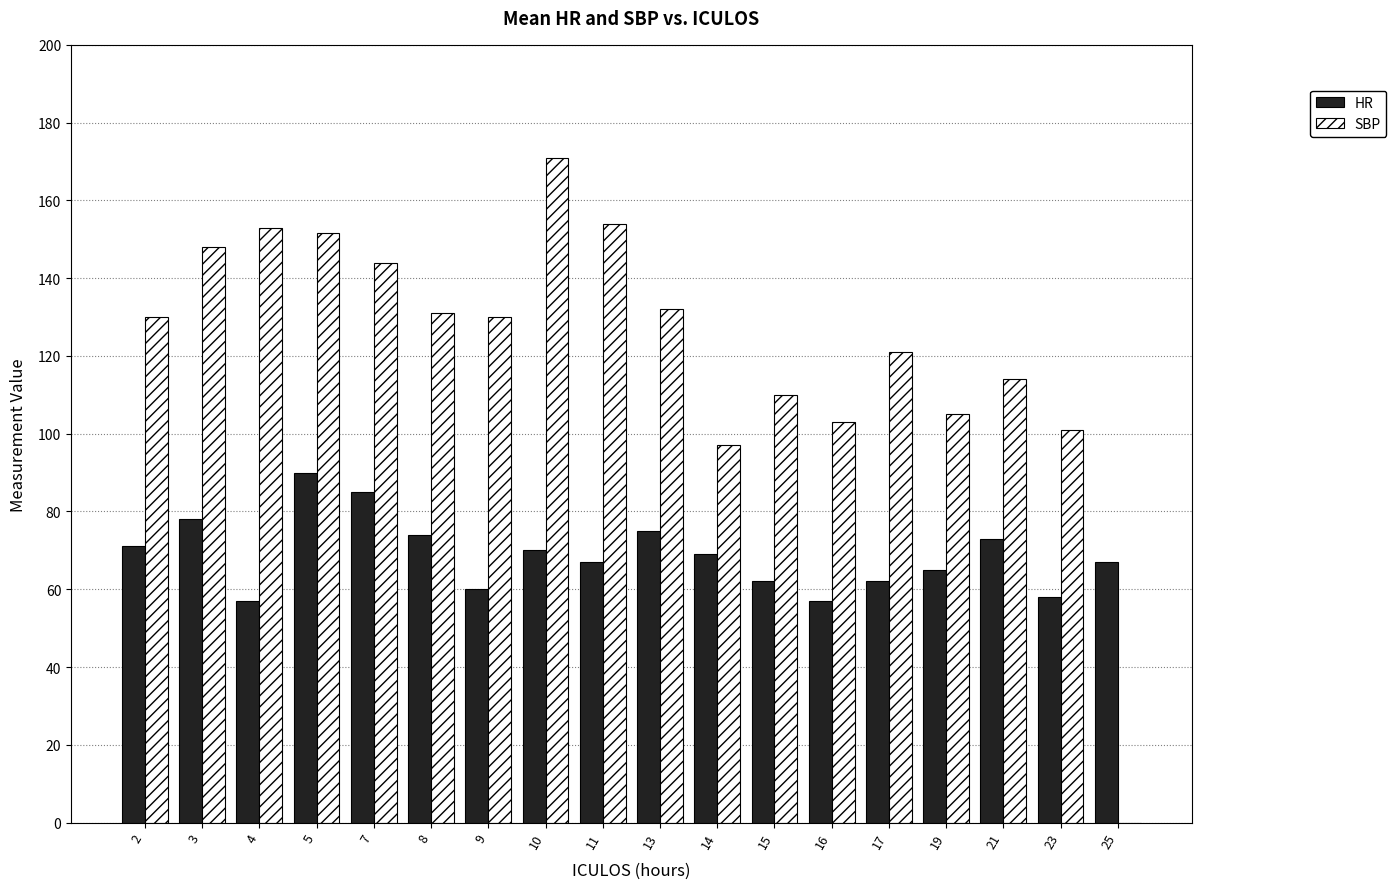

What is the approximate value of SBP at 2?

130.0